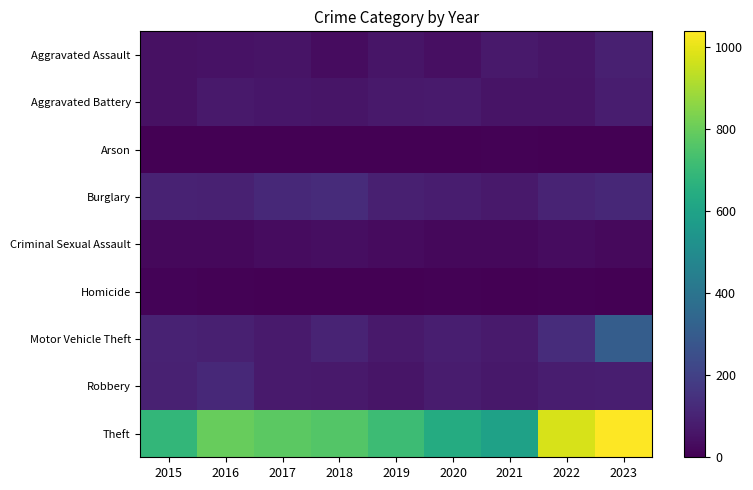

Reading left to right, extract all data points from this chart.

Aggravated Assault: 2015=47	2016=50	2017=56	2018=34	2019=58	2020=44	2021=72	2022=57	2023=91
Aggravated Battery: 2015=46	2016=72	2017=63	2018=58	2019=70	2020=74	2021=54	2022=55	2023=82
Arson: 2015=0	2016=1	2017=1	2018=2	2019=2	2020=3	2021=7	2022=4	2023=2
Burglary: 2015=99	2016=95	2017=119	2018=127	2019=91	2020=83	2021=72	2022=103	2023=117
Criminal Sexual Assault: 2015=22	2016=21	2017=35	2018=39	2019=31	2020=23	2021=24	2022=36	2023=28
Homicide: 2015=11	2016=5	2017=3	2018=1	2019=0	2020=5	2021=2	2022=7	2023=3
Motor Vehicle Theft: 2015=98	2016=92	2017=76	2018=102	2019=72	2020=87	2021=75	2022=133	2023=307
Robbery: 2015=94	2016=118	2017=77	2018=70	2019=57	2020=79	2021=68	2022=84	2023=89
Theft: 2015=686	2016=796	2017=777	2018=759	2019=710	2020=639	2021=593	2022=976	2023=1038